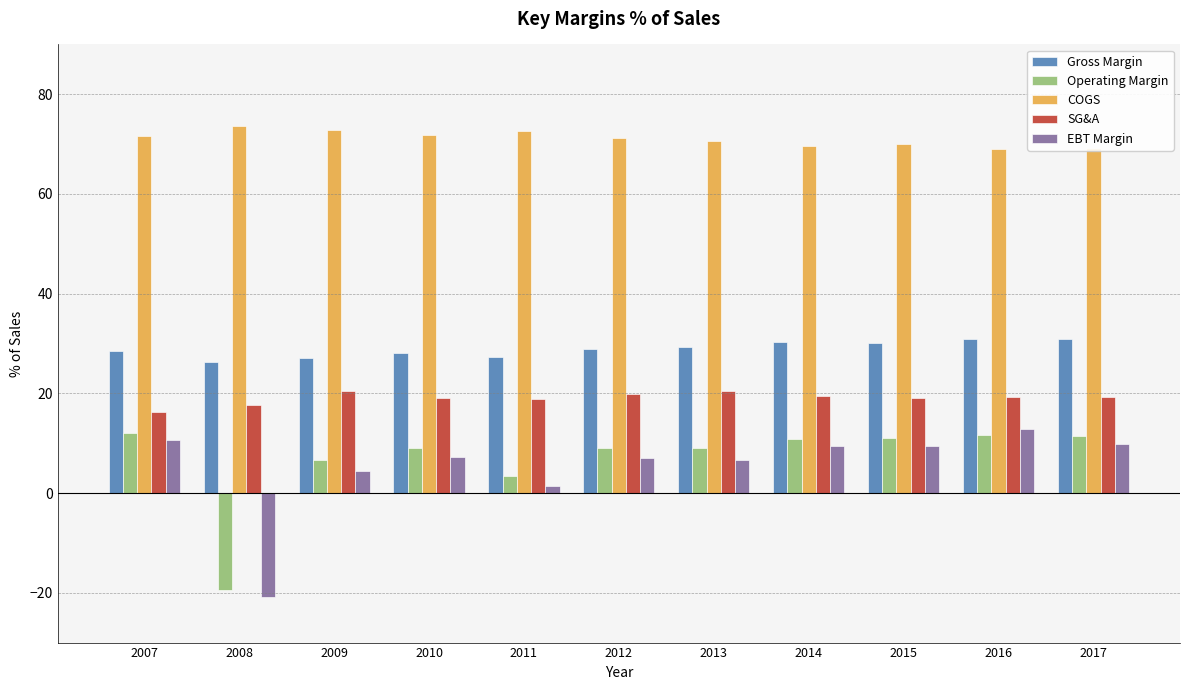

What is the value of the Gross Margin bar at the 5th from the left?

27.3